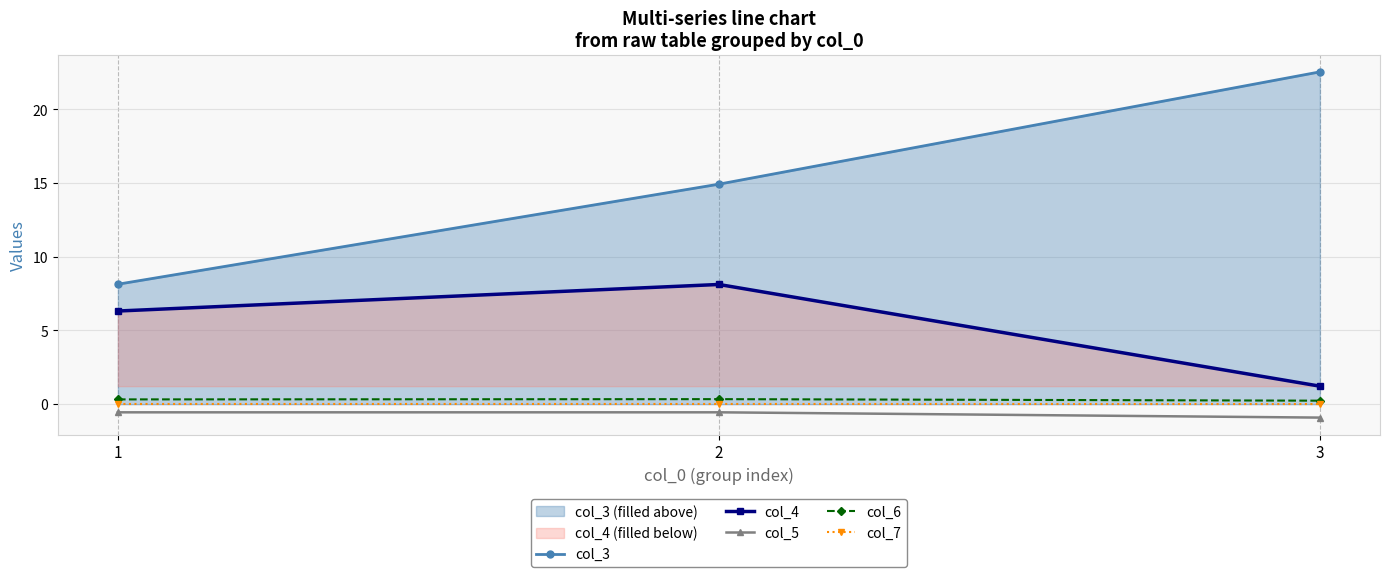

What is the difference between the maximum and minimum values in the col_4 series?

6.9